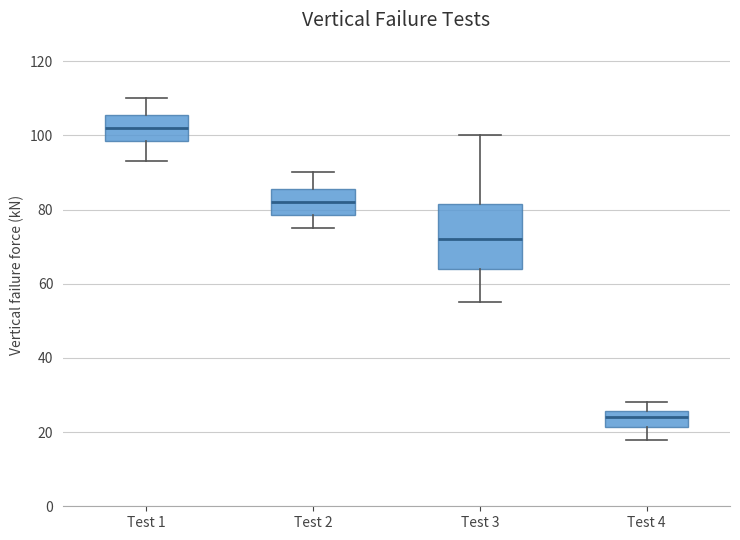

Reading left to right, transcribe this box plot: for each box, give where its median line is, the range the box spans, and where its two whiskers end, as read against the y-axis. The values are not printed on the chart, so give them approximately, as read against the axis.

Test 1: median 102, box 98 to 106, whiskers 94 to 110
Test 2: median 82, box 78 to 86, whiskers 76 to 90
Test 3: median 72, box 64 to 82, whiskers 56 to 100
Test 4: median 24, box 22 to 26, whiskers 18 to 28